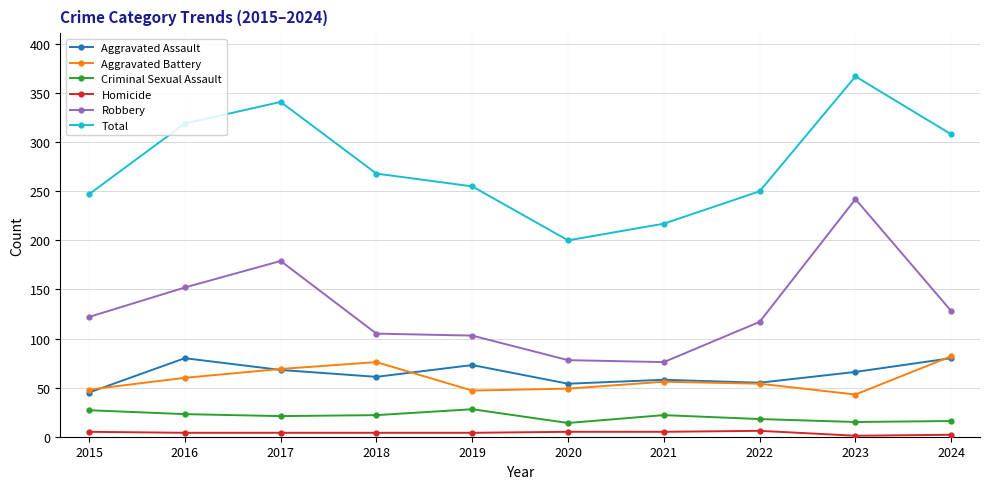

What is the sum of the Aggravated Assault values at 2023 and 2019?

139